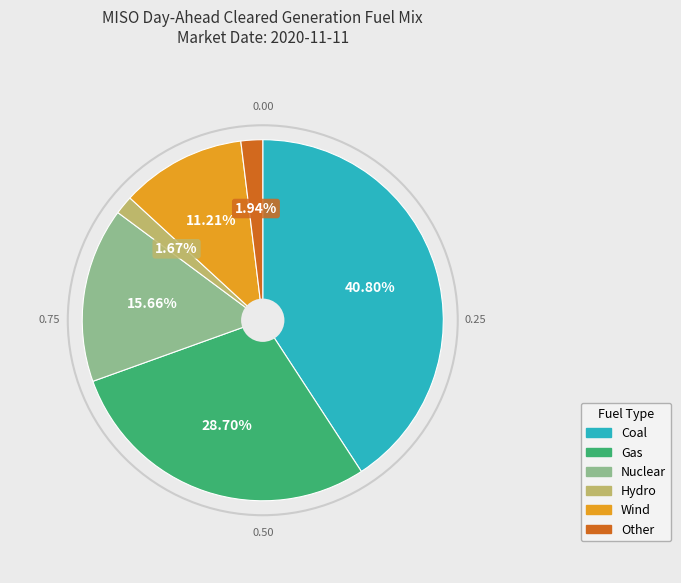

Between Nuclear and Gas, which is larger?

Gas